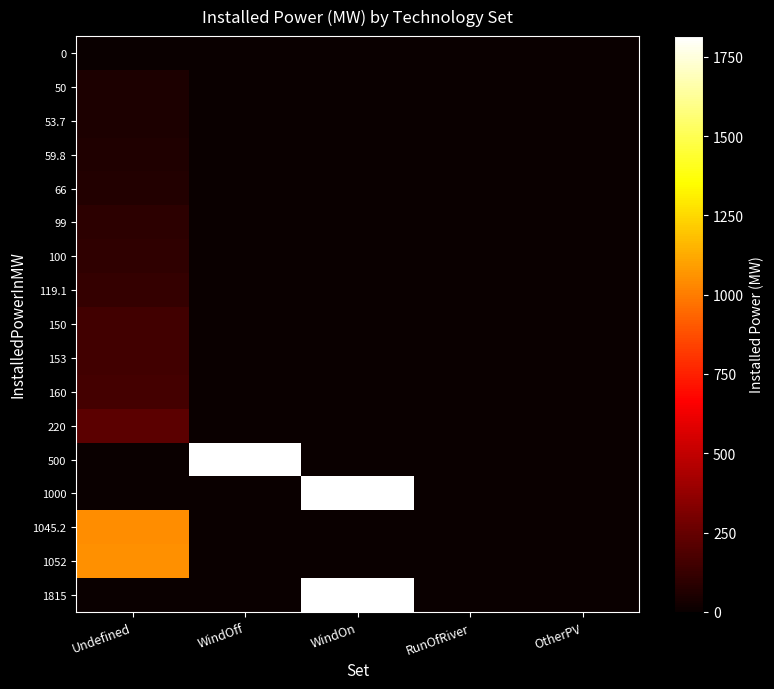

At which category is the sum across all series the highest?

WindOn